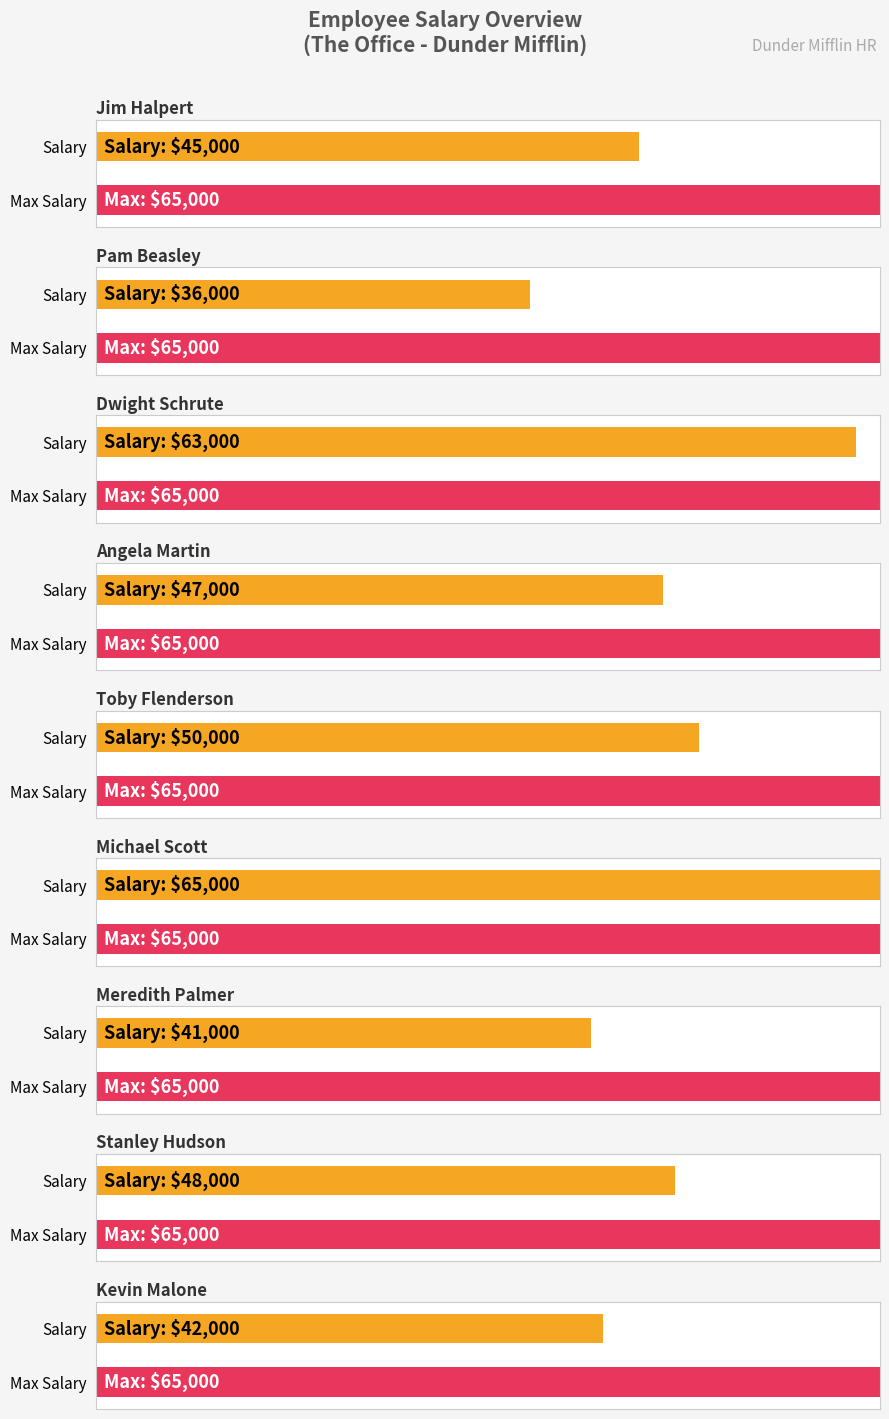

What is the label of the 9th bar from the right?

Jim Halpert